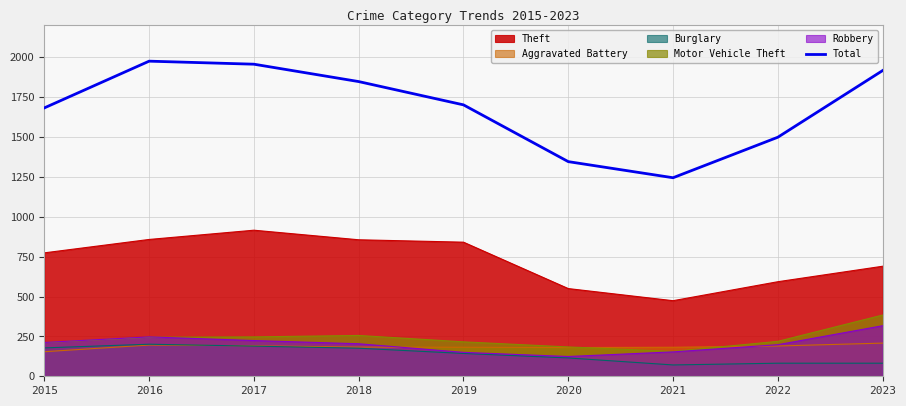

At which category does the data reach its first local valley?

2021